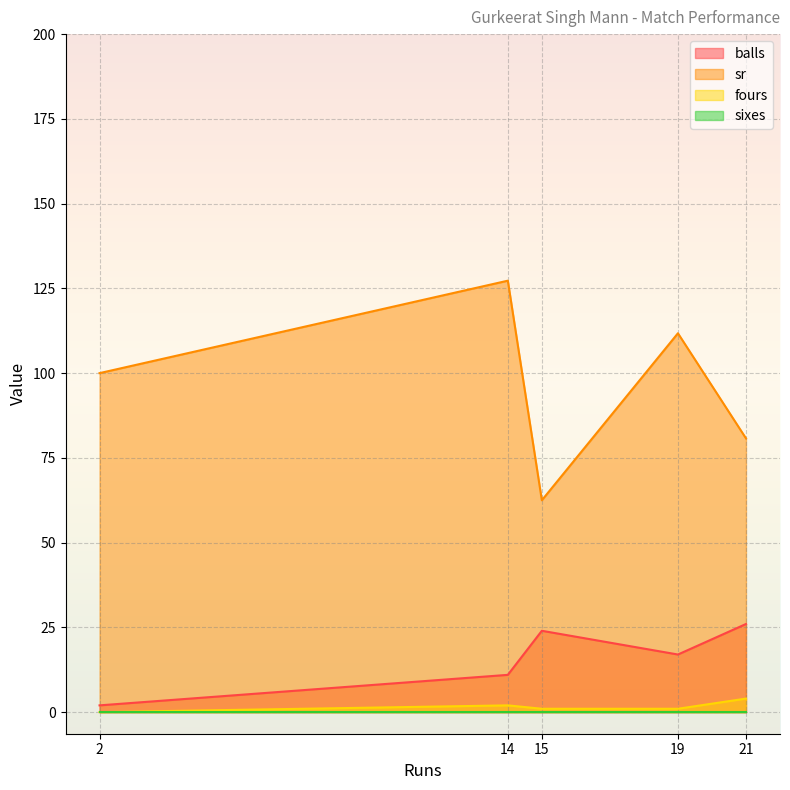

Where does the fours series first go above 1?

14